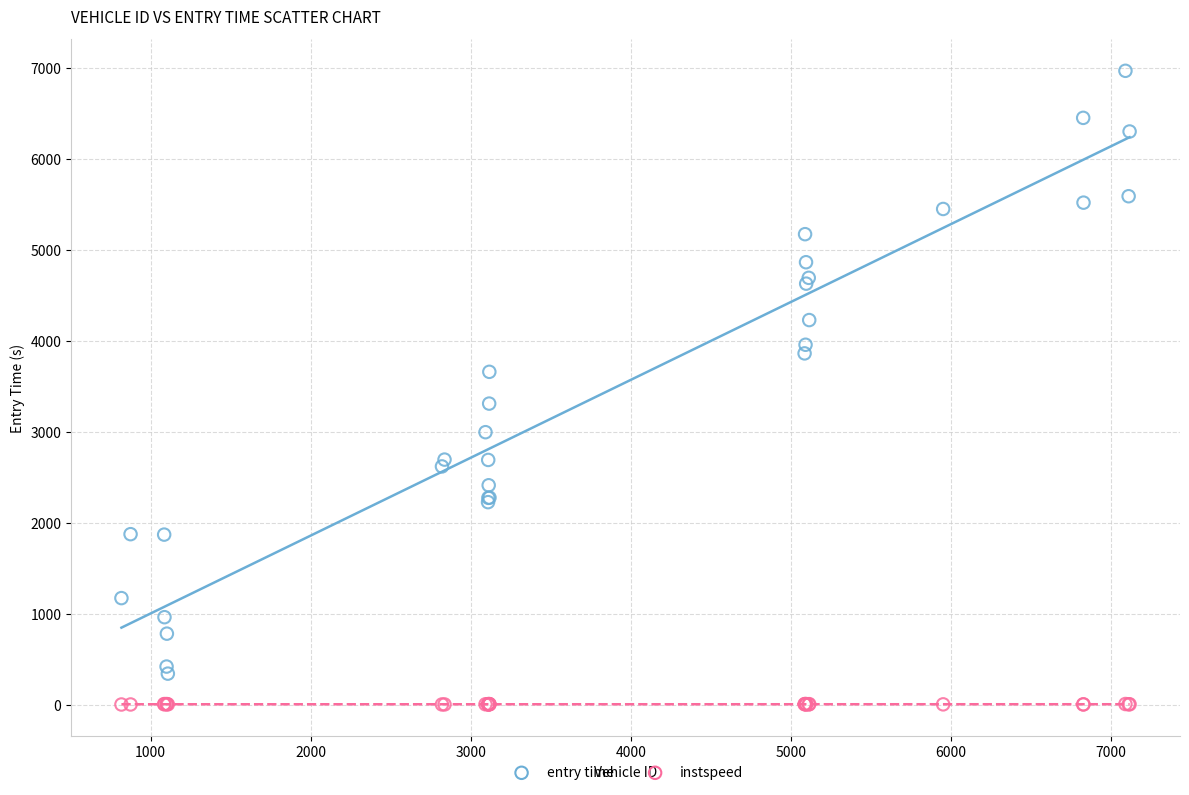

What is the X range (max minus min) for the scatter plot?

6300.0